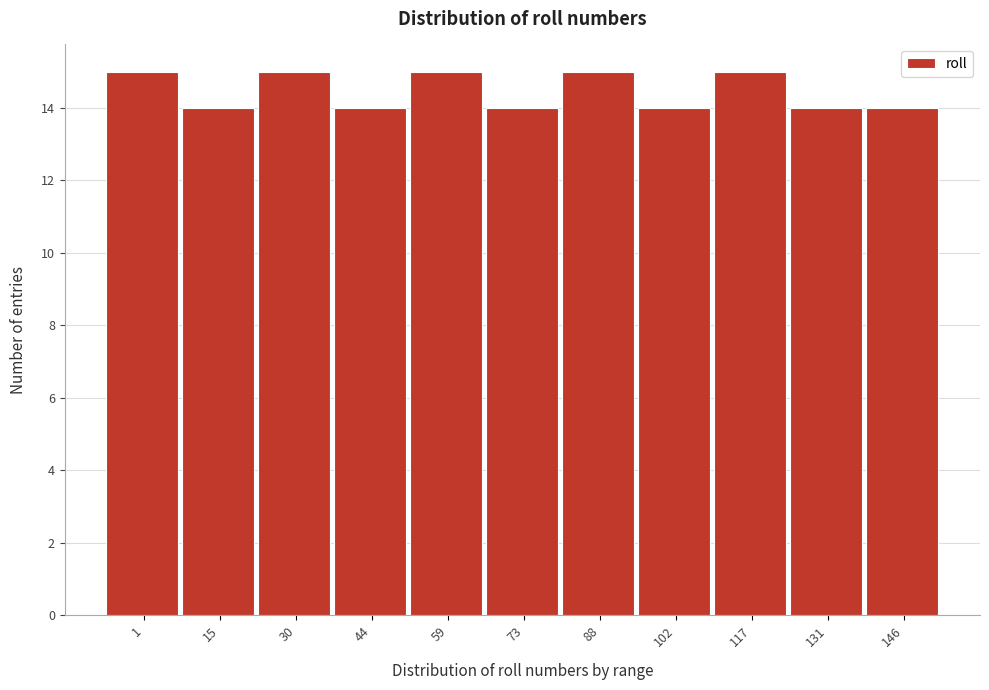

Reading left to right, what are all the values shown in this chart?

15	14	15	14	15	14	15	14	15	14	14